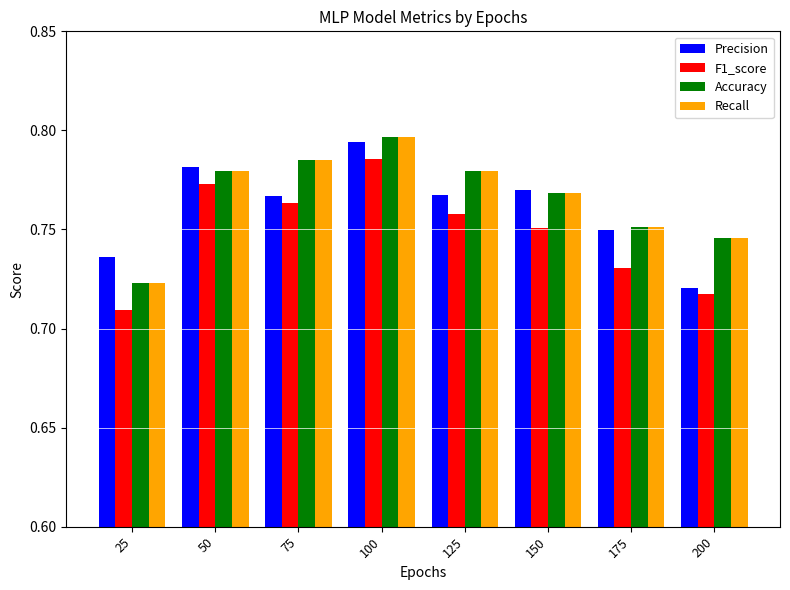

Which category has the lowest value across all series?

25